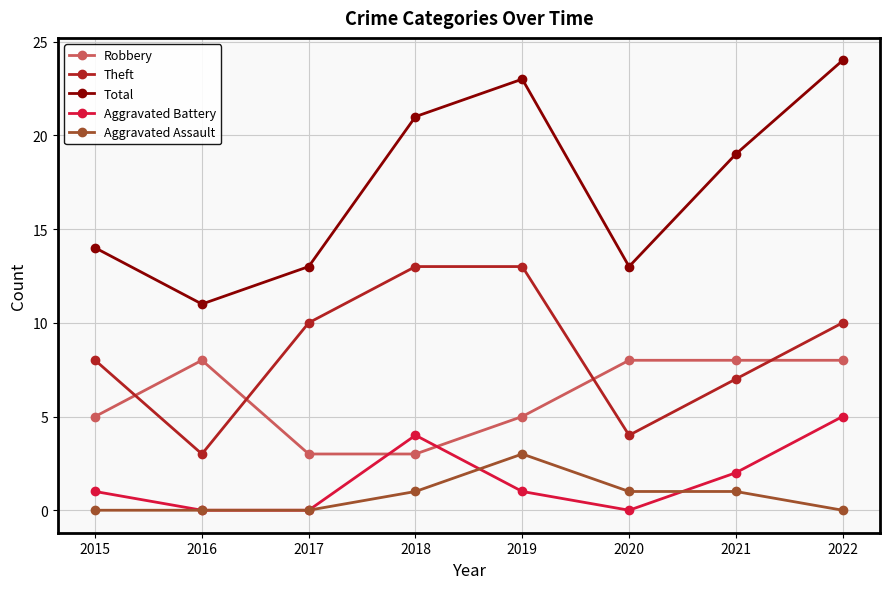

List the series in order of their peak value, lowest first.

Aggravated Assault, Aggravated Battery, Robbery, Theft, Total